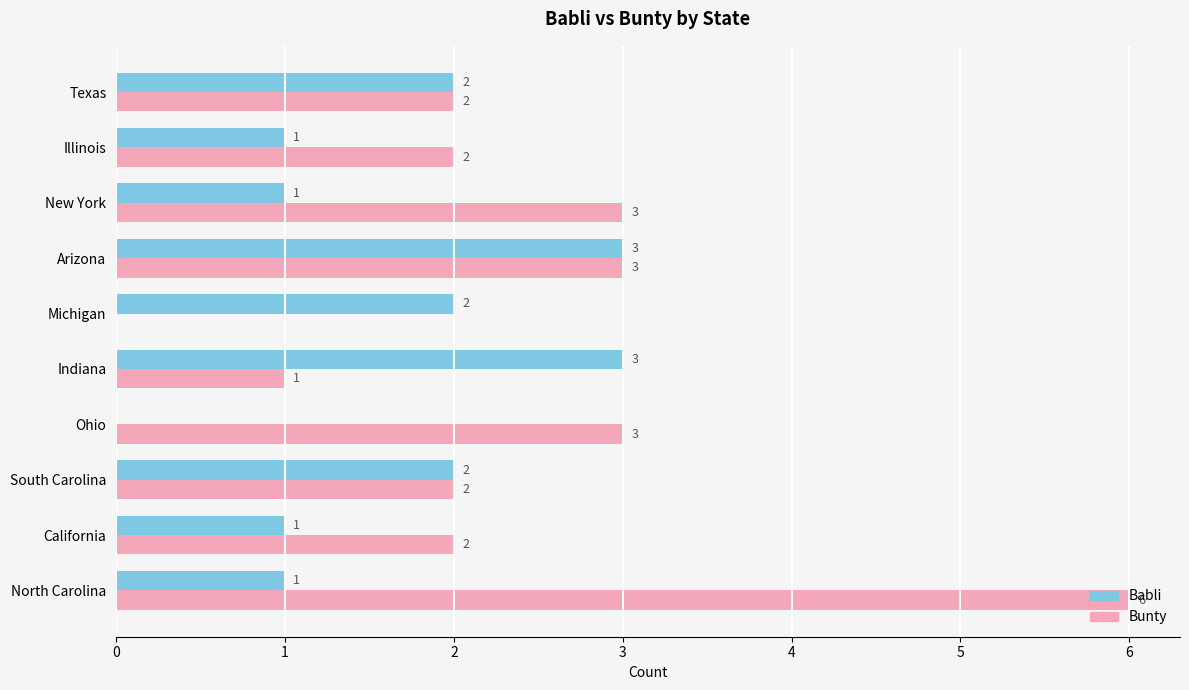

The Babli series shows 3 at Indiana. True or false?

True